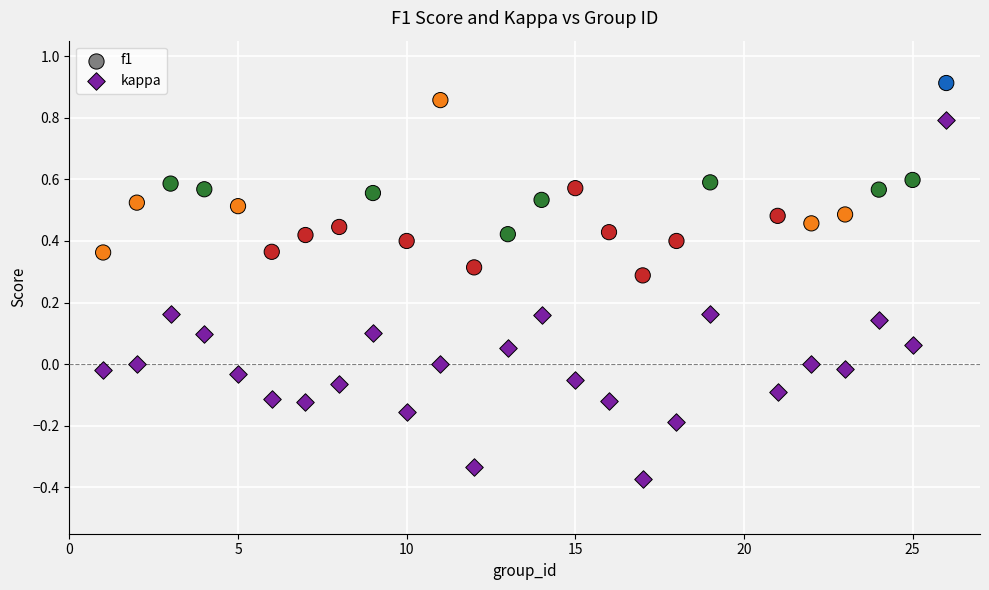

Across all data points, what is the range of Y values (max minus min)?

1.3